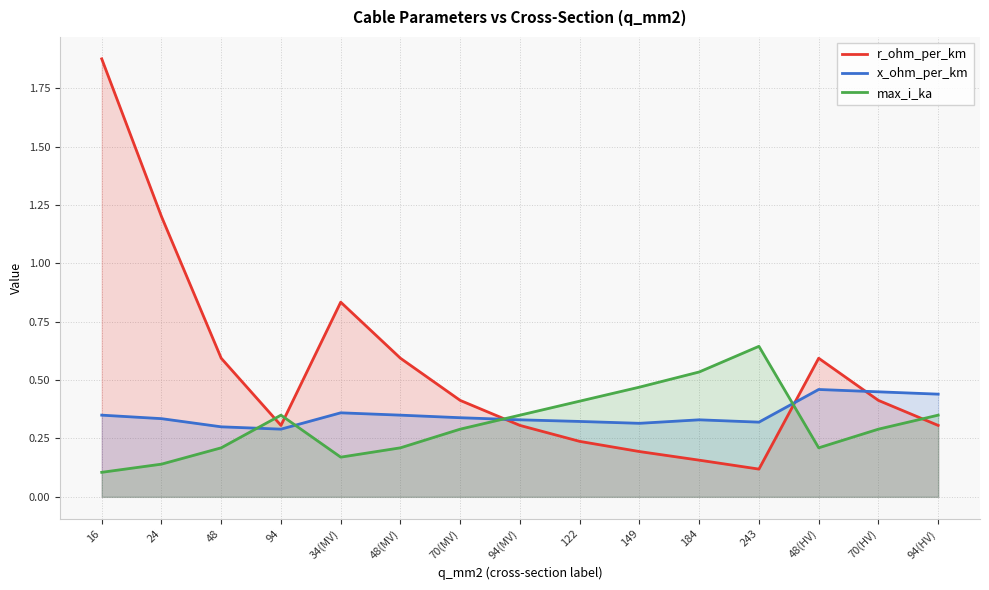

What position from the left is 24?

2